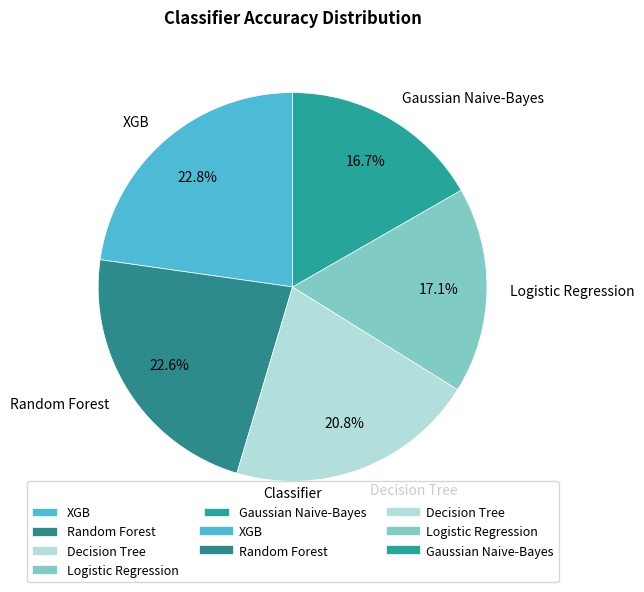

Between Gaussian Naive-Bayes and Random Forest, which is larger?

Random Forest